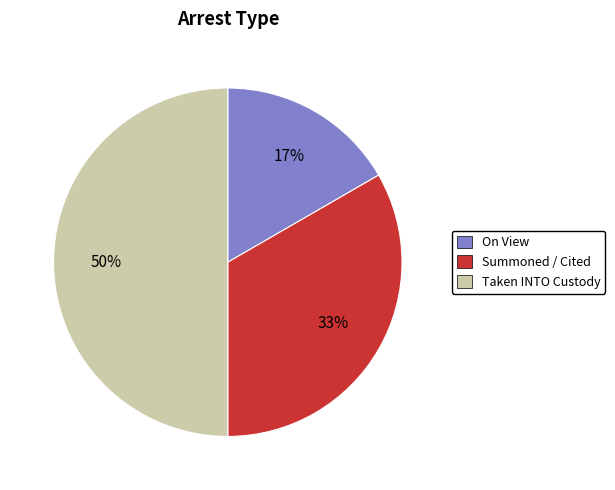

To the nearest percent, what is the difference between the largest and smallest slice percentages?

33%